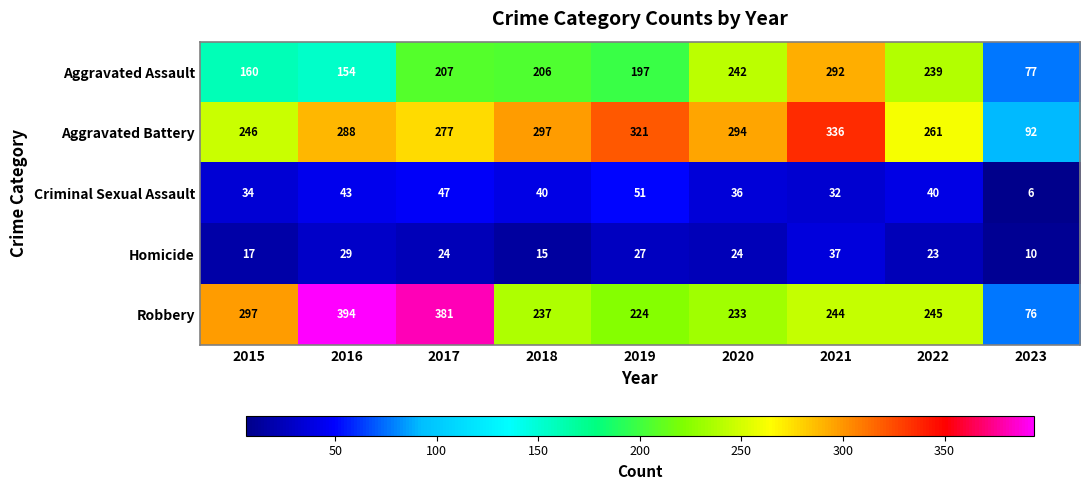

Count the number of categories in the chart.

9